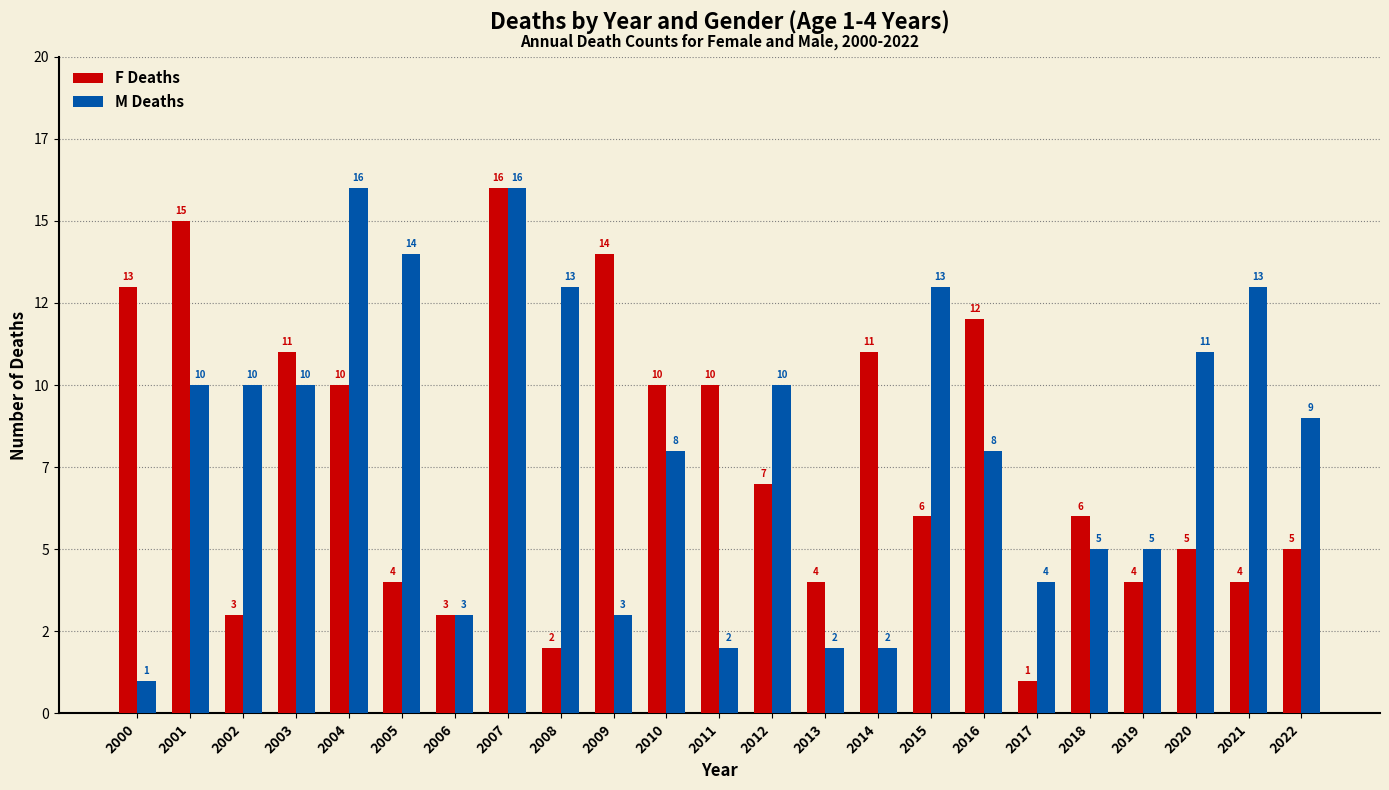

What are all the series names shown in the legend?

F Deaths, M Deaths